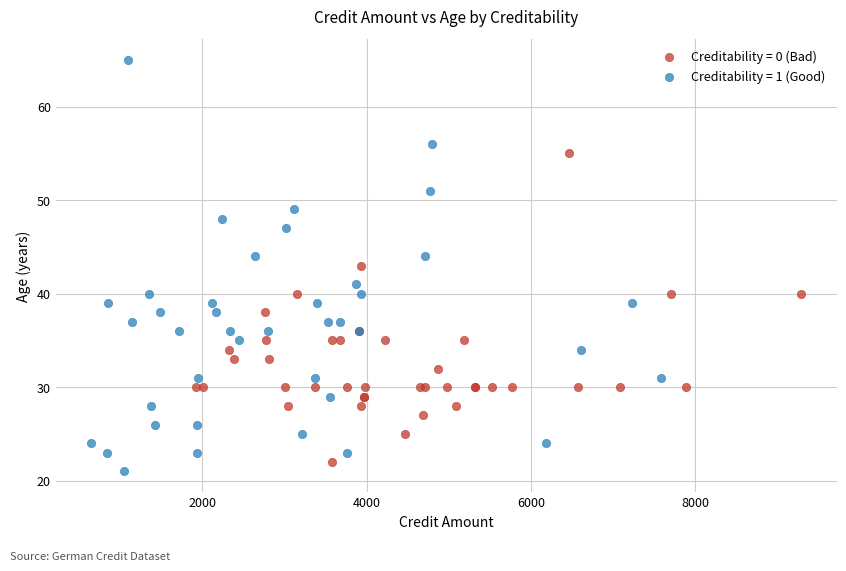

Which series reaches the maximum Y coordinate?

Creditability = 1 (Good)